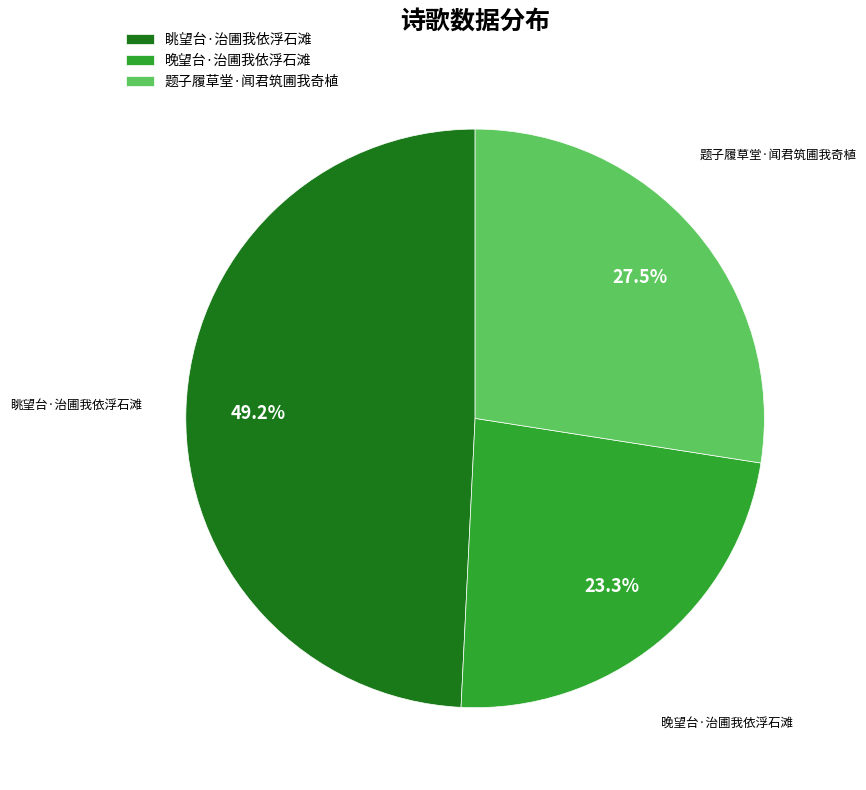

What is the largest slice in the pie chart?

眺望台·治圃我依浮石滩